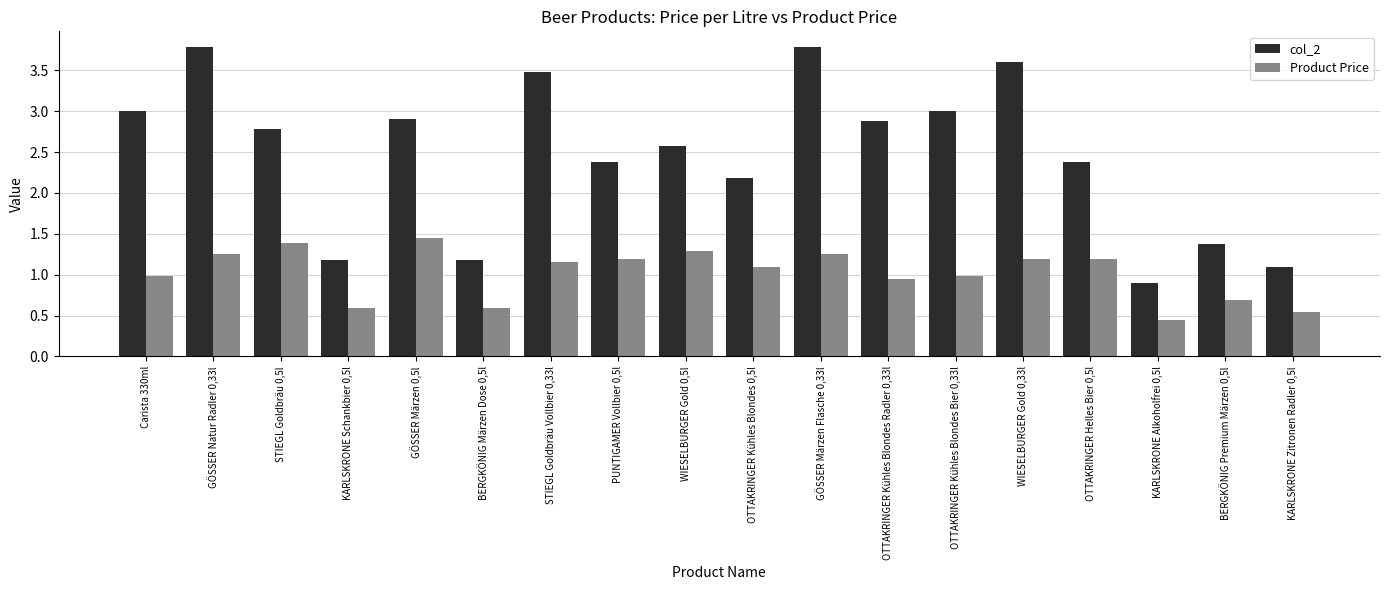

What is the total value across all series at STIEGL Goldbräu 0,5l?

4.2